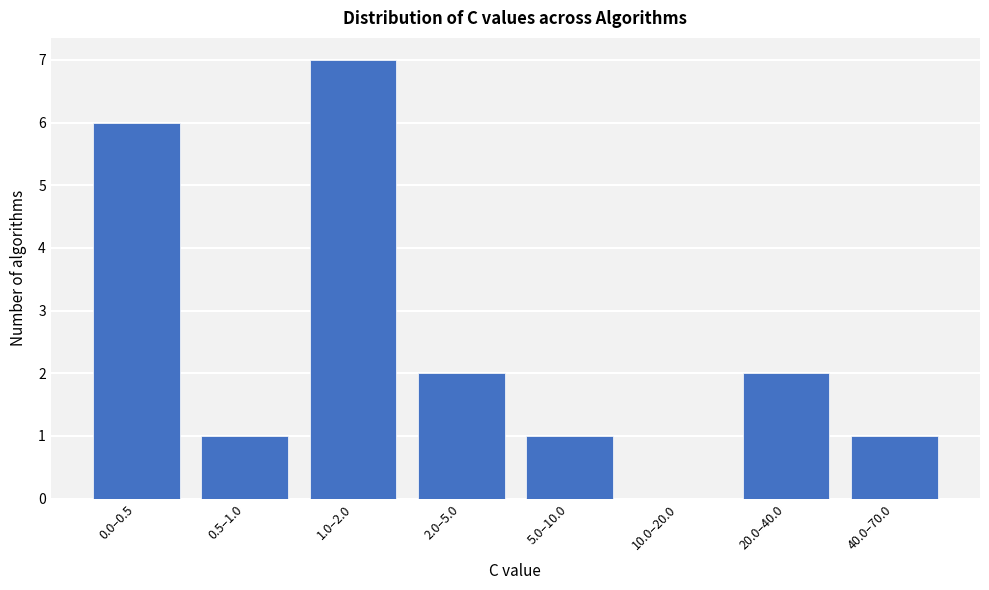

Reading left to right, list all the values displayed in this chart.

0.0–0.5=6	0.5–1.0=1	1.0–2.0=7	2.0–5.0=2	5.0–10.0=1	10.0–20.0=0	20.0–40.0=2	40.0–70.0=1